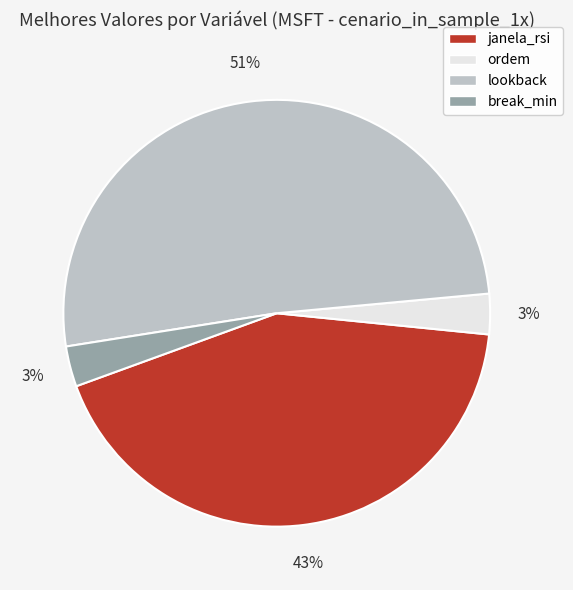

Do lookback and break_min together represent more than half of the pie?

Yes